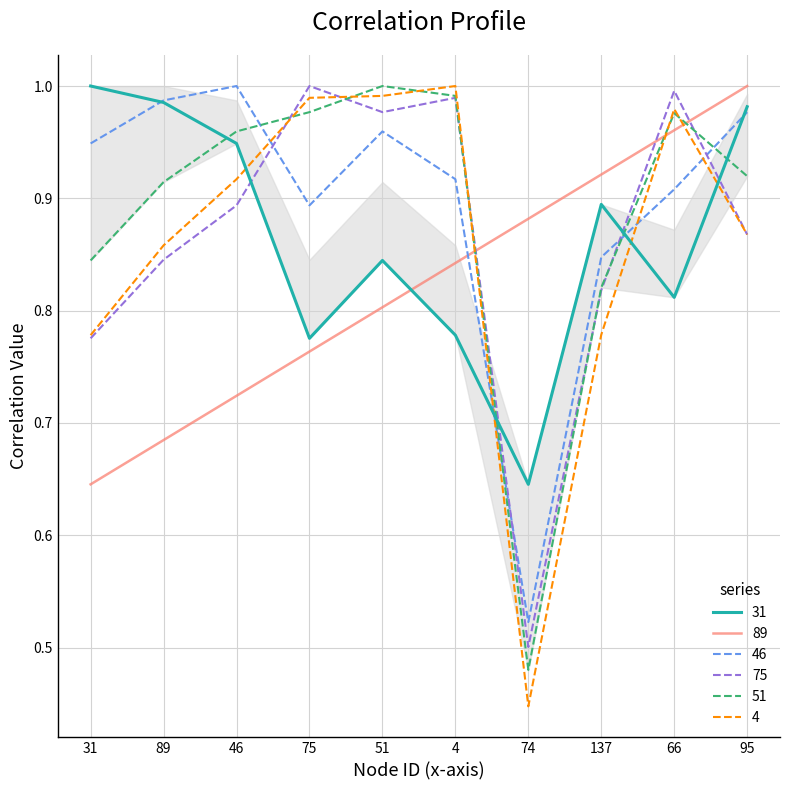

True or false: 4 has a value of 0.6 at 89.

False